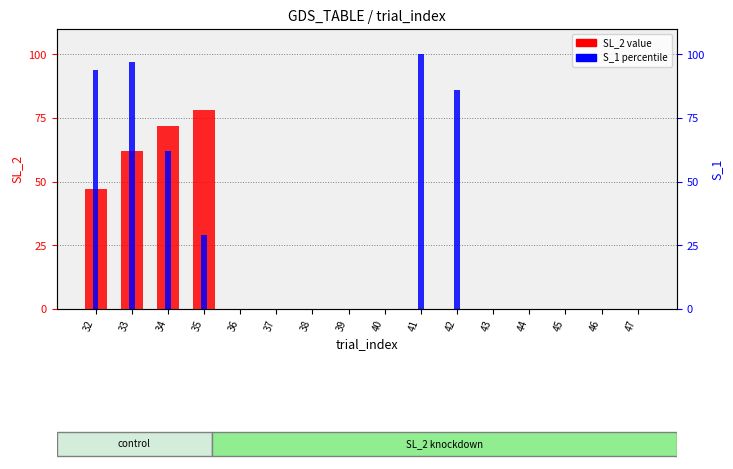

List the series in order of their overall mean, highest first.

S_1, SL_2